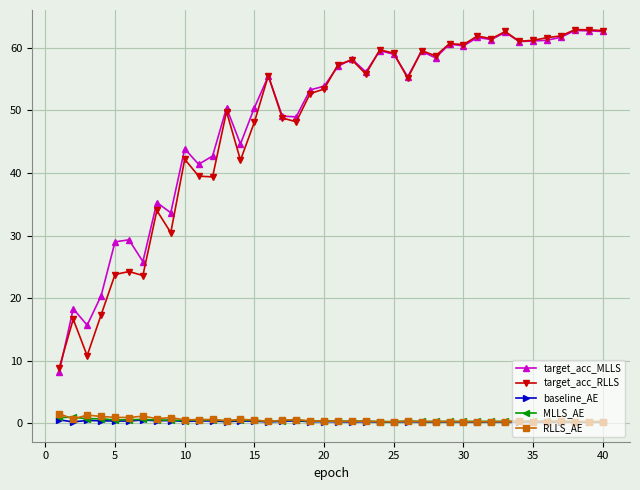

True or false: baseline_AE has more than 1 interior local peaks.

True